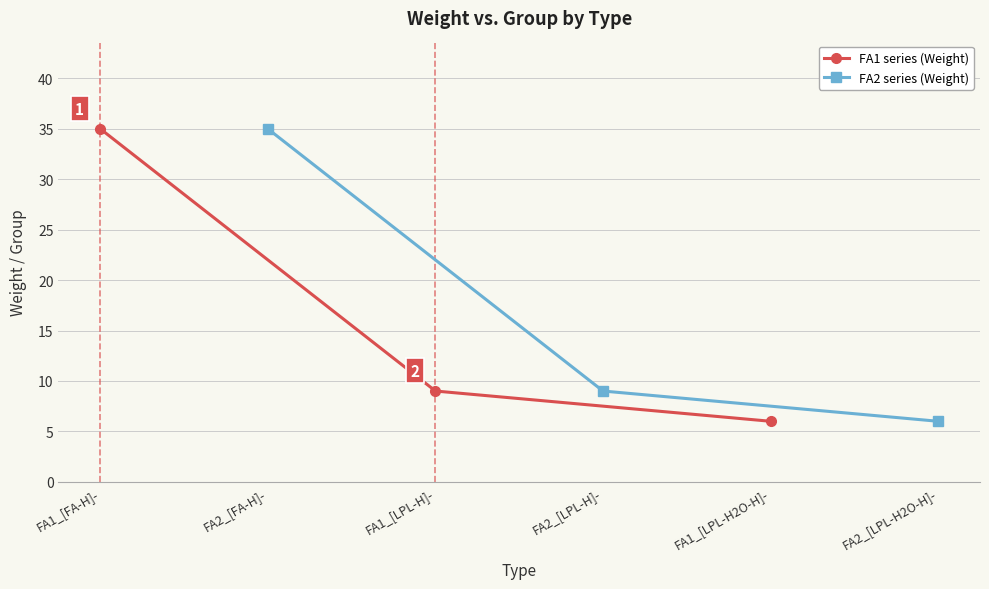

Rank the categories by FA1 series (Weight) value from lowest to highest.

FA1_[LPL-H2O-H]-, FA1_[LPL-H]-, FA1_[FA-H]-